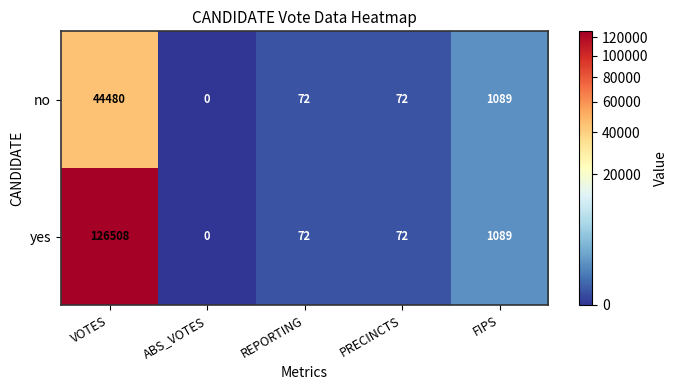

The value of yes at REPORTING is 72. True or false?

True